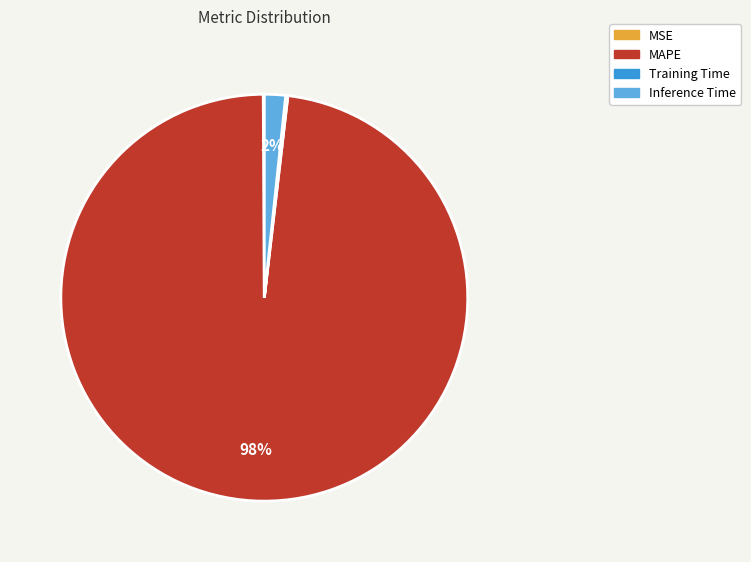

To the nearest percent, what is the difference between the largest and smallest slice percentages?

98%